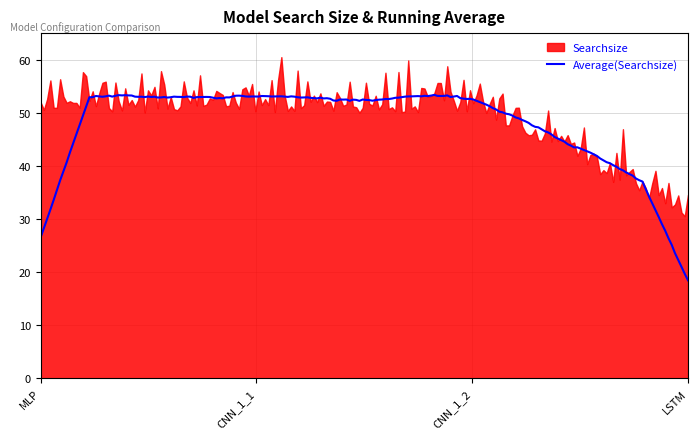

What is the minimum value for Average(Searchsize)?

18.5